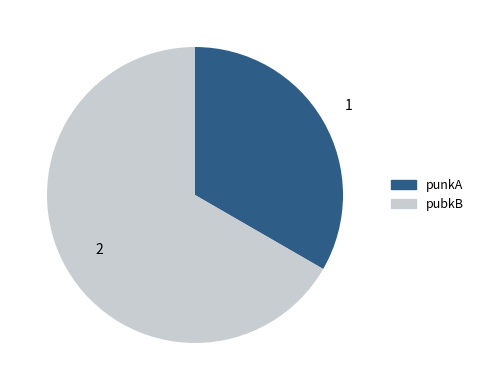

Is the sum of punkA and pubkB greater than half?

Yes